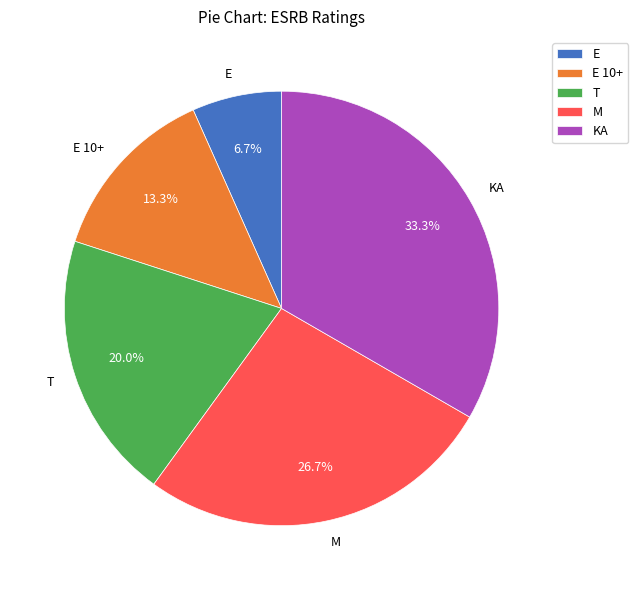

Is there any slice that represents more than half of the pie?

No